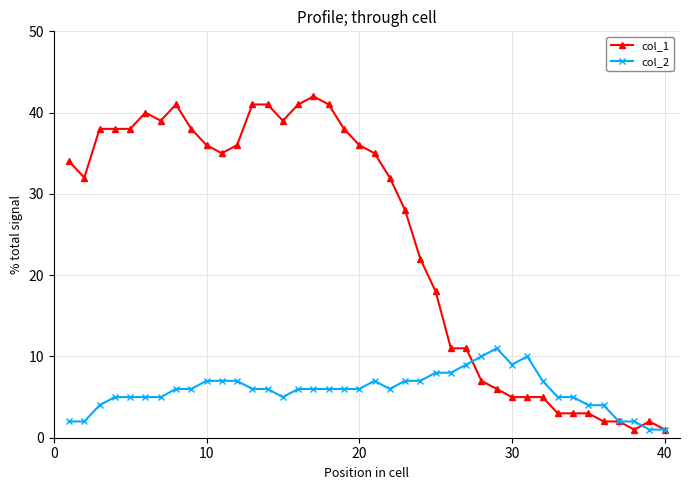

Reading left to right, extract all data points from this chart.

col_1: 34	32	38	38	38	40	39	41	38	36	35	36	41	41	39	41	42	41	38	36	35	32	28	22	18	11	11	7	6	5	5	5	3	3	3	2	2	1	2	1
col_2: 2	2	4	5	5	5	5	6	6	7	7	7	6	6	5	6	6	6	6	6	7	6	7	7	8	8	9	10	11	9	10	7	5	5	4	4	2	2	1	1